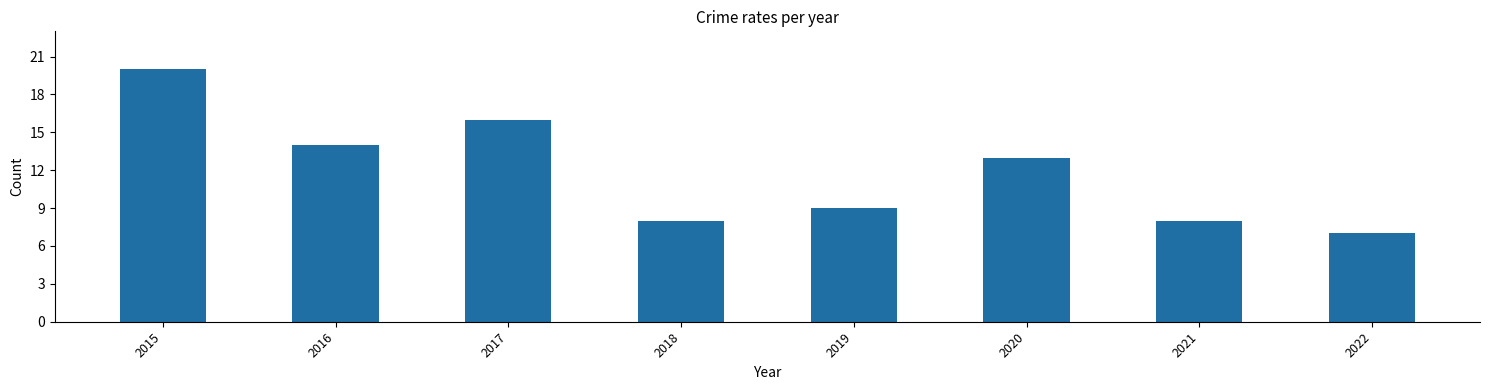

Reading left to right, extract all data points from this chart.

2015=20	2016=14	2017=16	2018=8	2019=9	2020=13	2021=8	2022=7